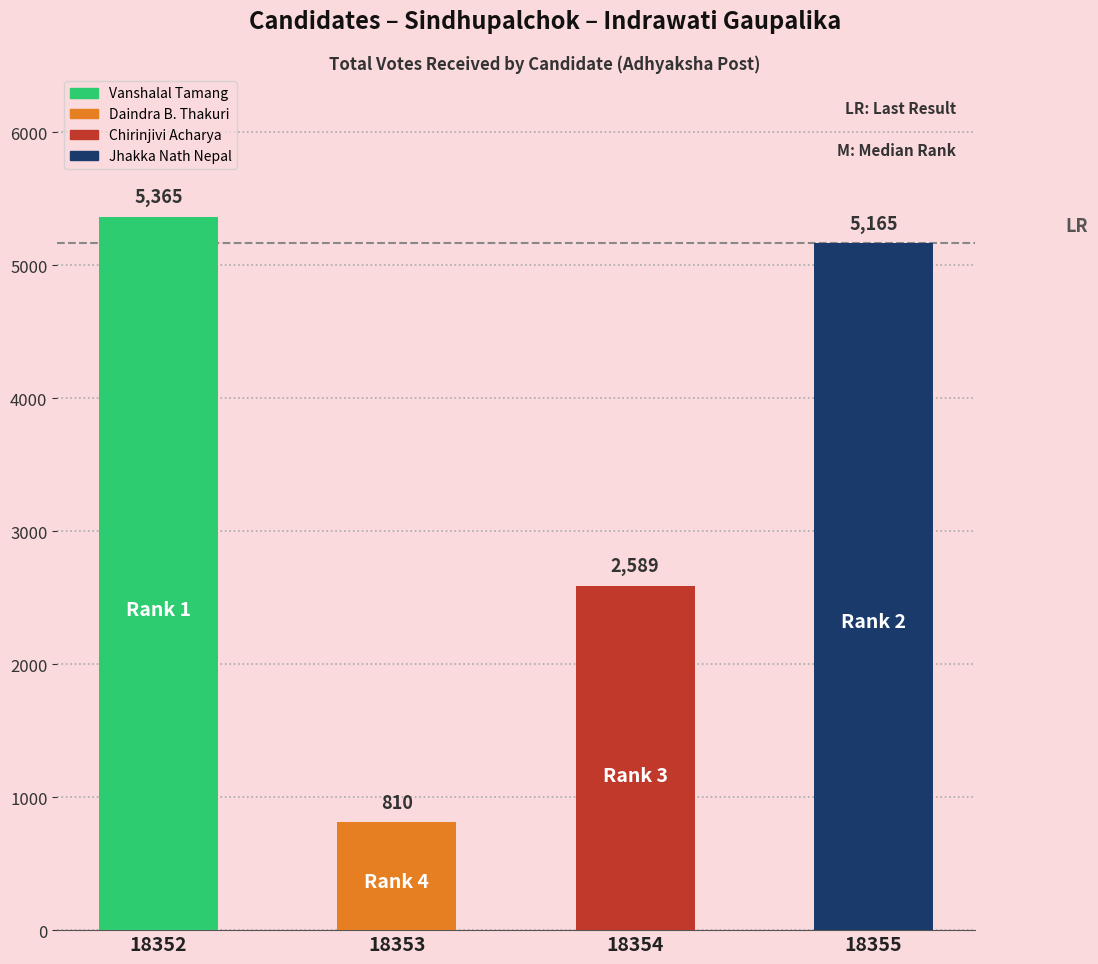

Is the value of TotalVotesReceived at 18354 greater than the value of Rank at 18352?

Yes